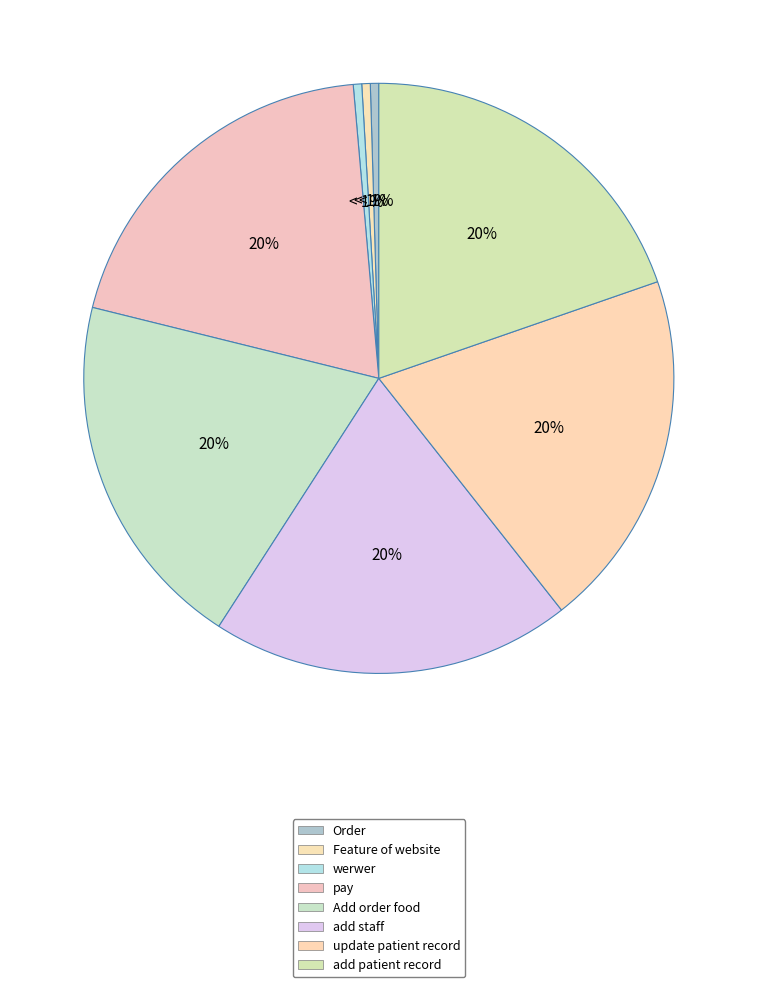

What percentage is NOT represented by add staff?

80.3%